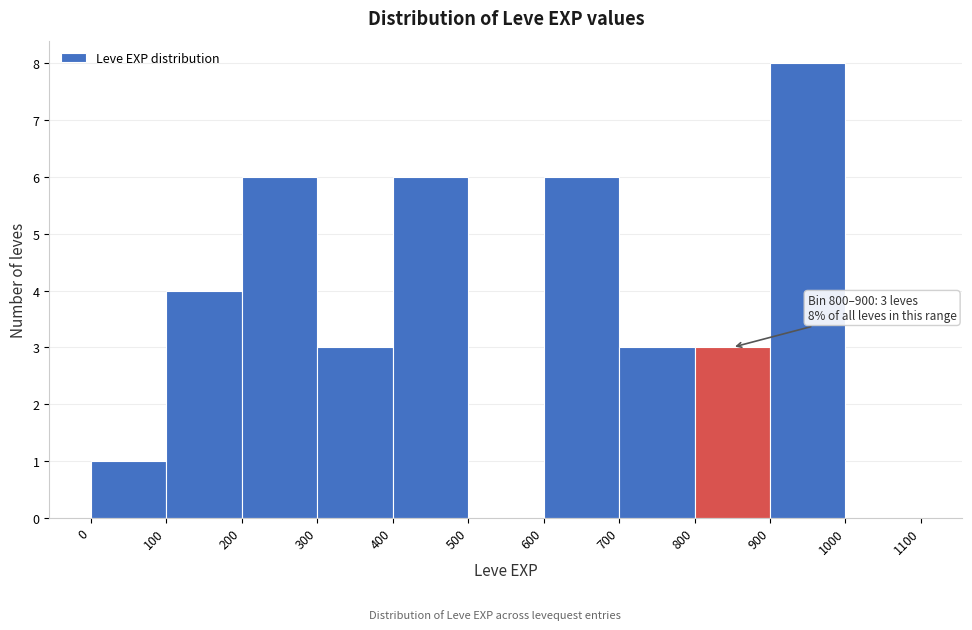

Over which range of the x-axis is the bar tallest?

900 to 1000